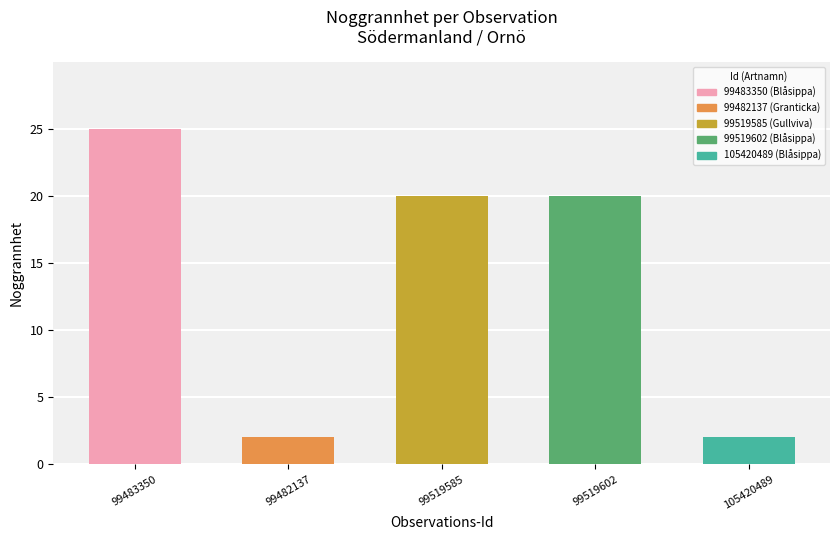

Between 99483350 and 99519602, which is larger?

99483350